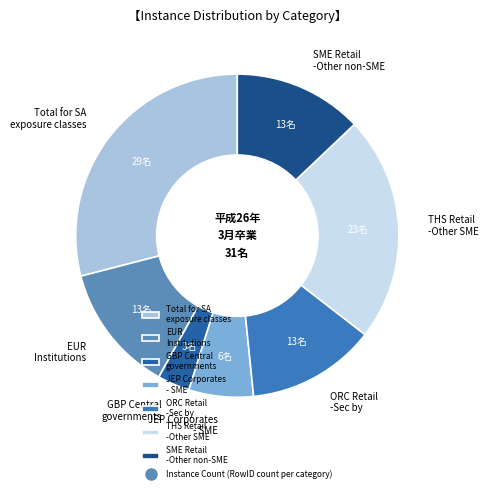

What is the ratio of the value at ORC Retail -Sec by to the value at EUR Institutions?

1.0